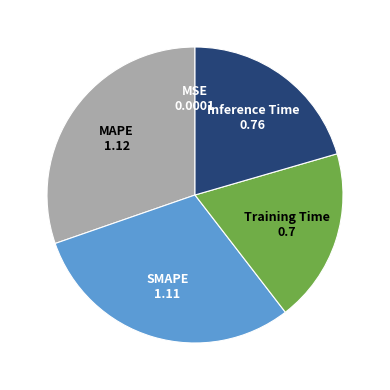

Is there a majority slice in this chart?

No